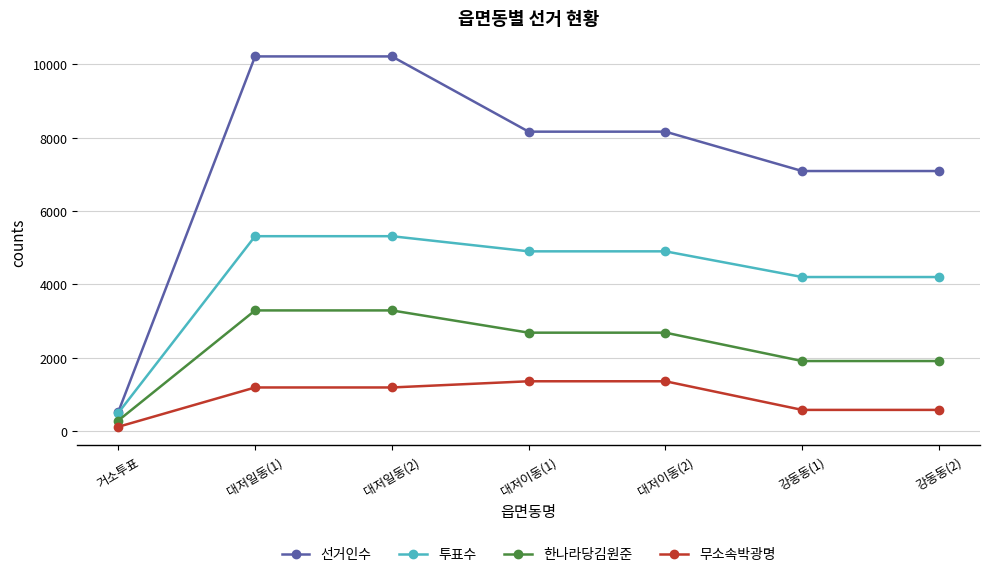

What is the value of the 한나라당김원준 point at the 6th from the left?

1908